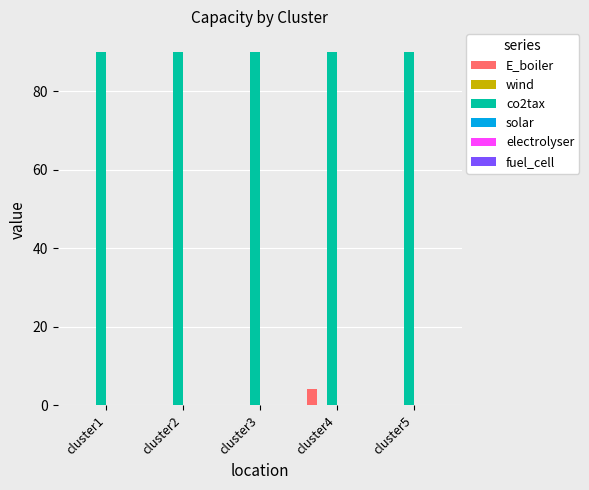

Is it true that co2tax equals 90.0 at cluster5?

True